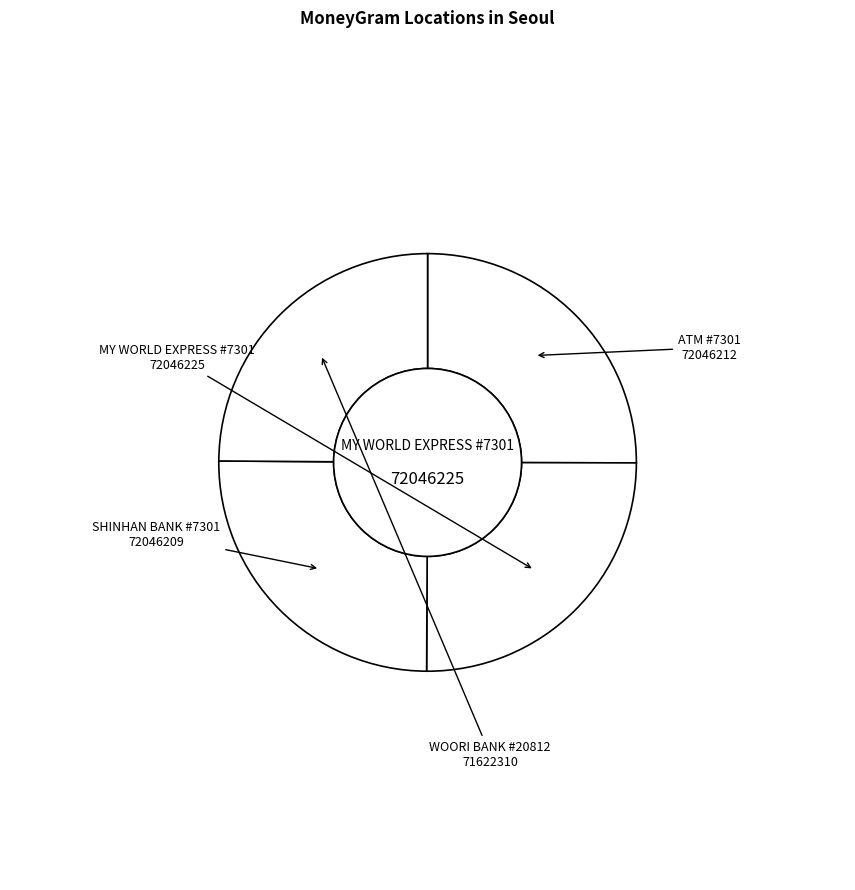

How many slices are in this pie chart?

4